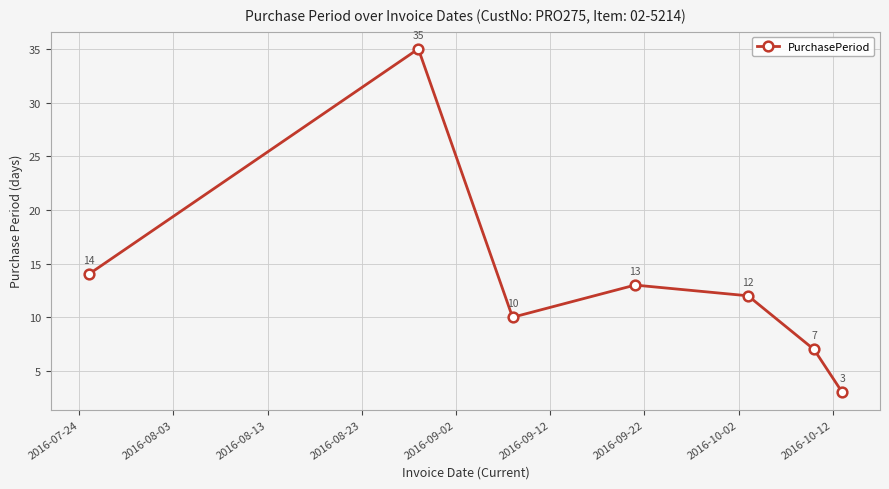

What is the difference between the maximum and minimum values?

32